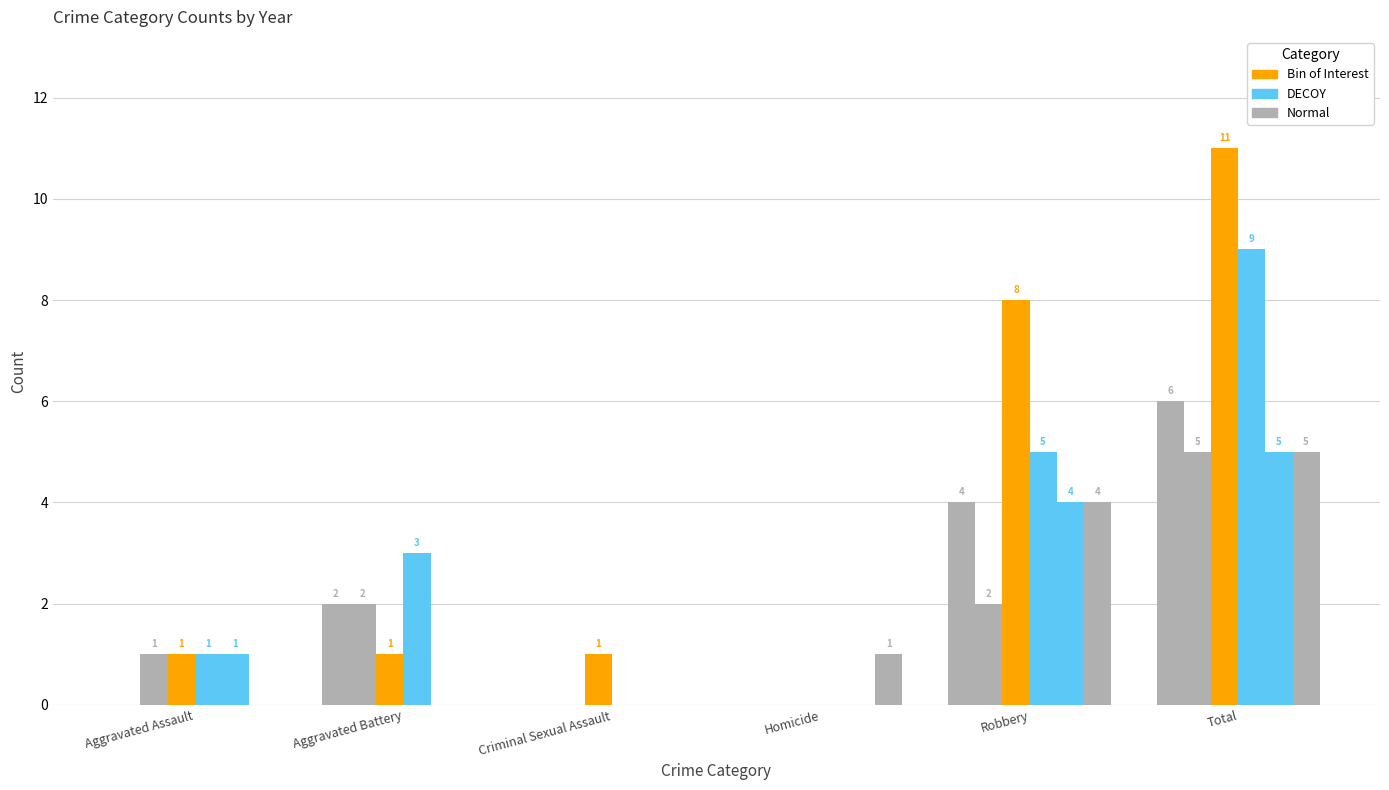

Count the number of categories in the chart.

6